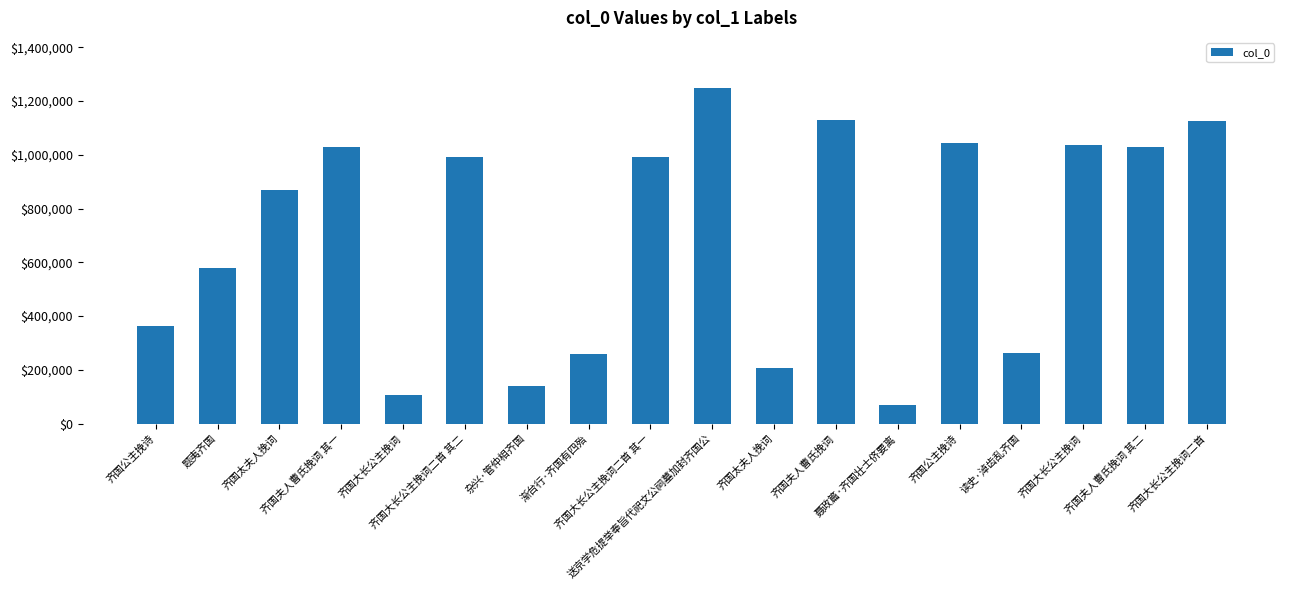

How many distinct data groups are displayed?

1